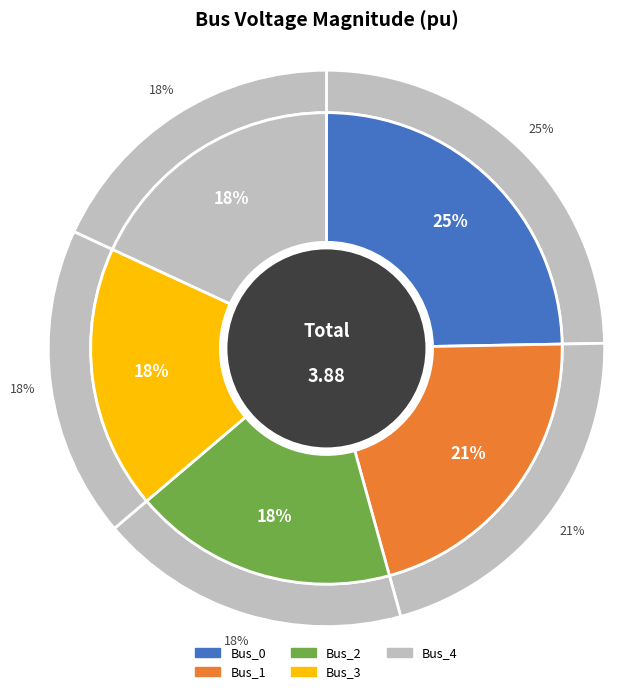

What percentage is the Bus_0 slice, to the nearest percent?

25%